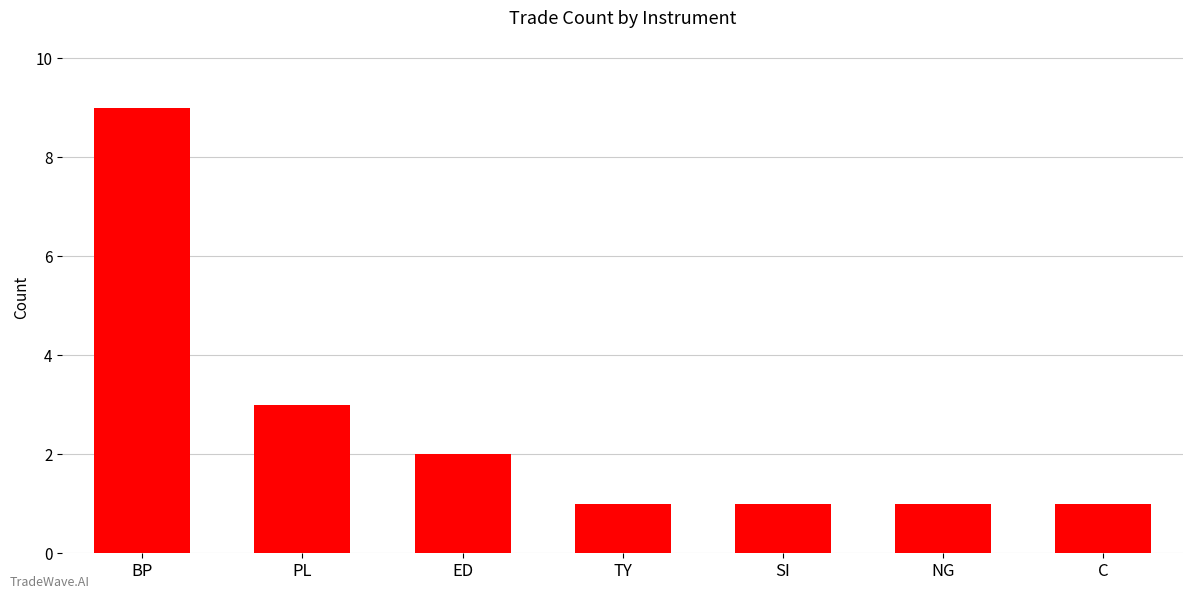

How many bars are there in total?

7